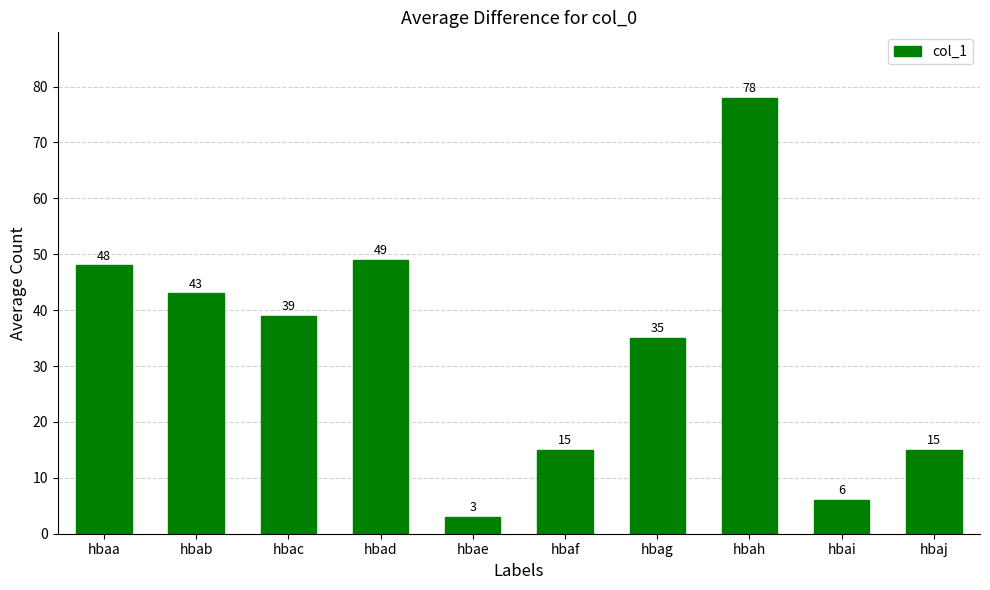

Reading right to left, list all the values displayed in this chart.

15	6	78	35	15	3	49	39	43	48